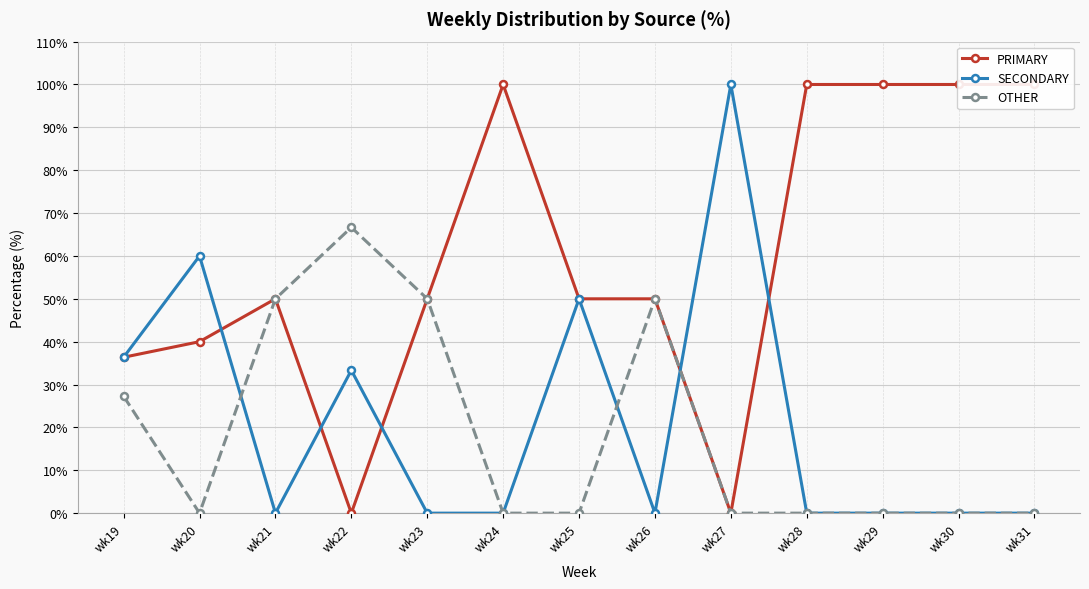

Which has a higher value, wk19 or wk29?

wk29